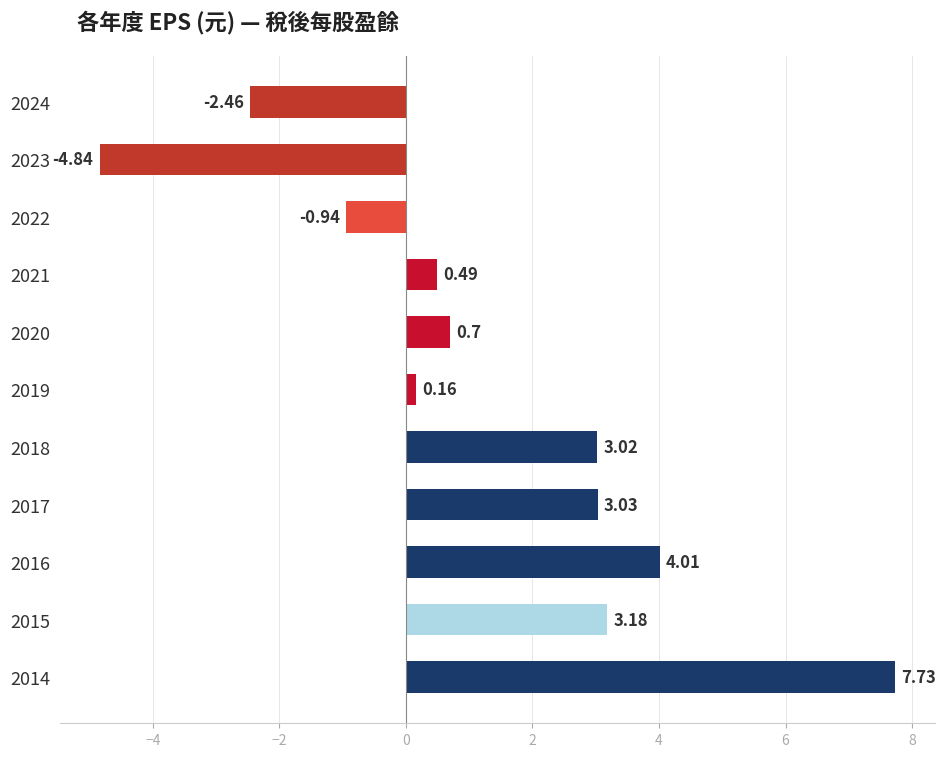

What is the sum of all values?

14.1